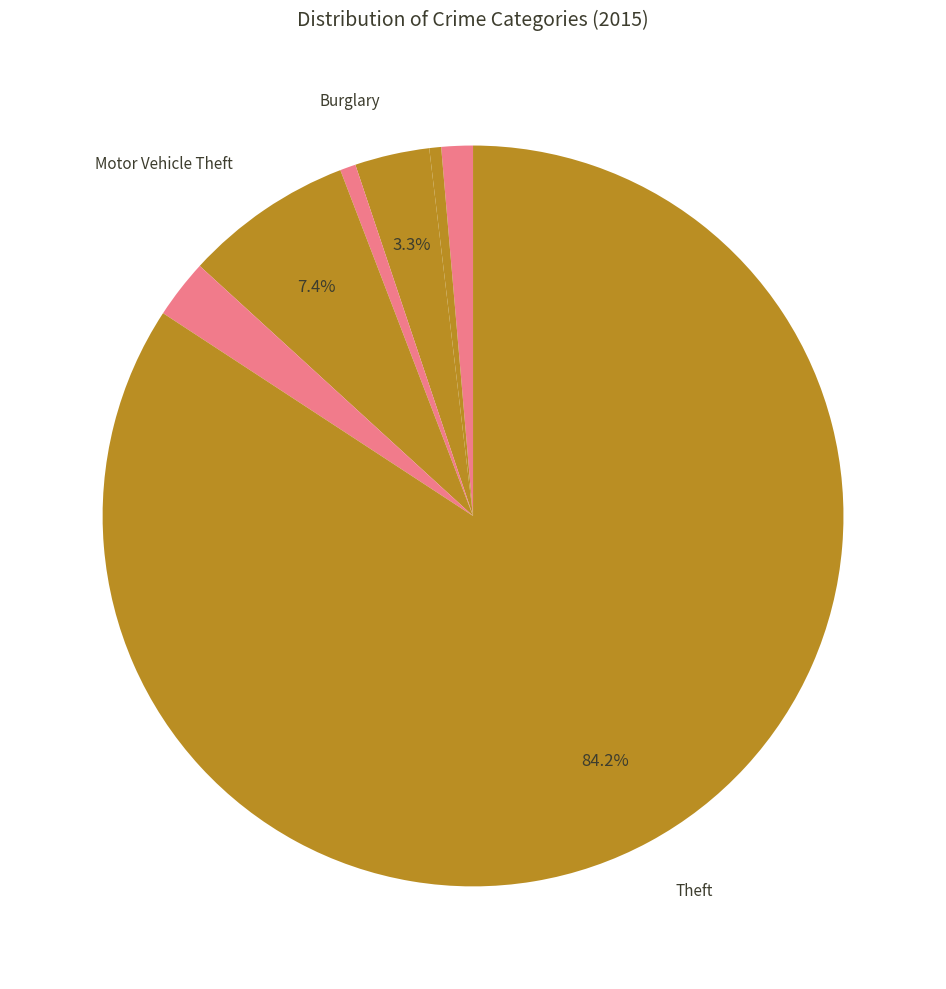

How many slices are in this pie chart?

8